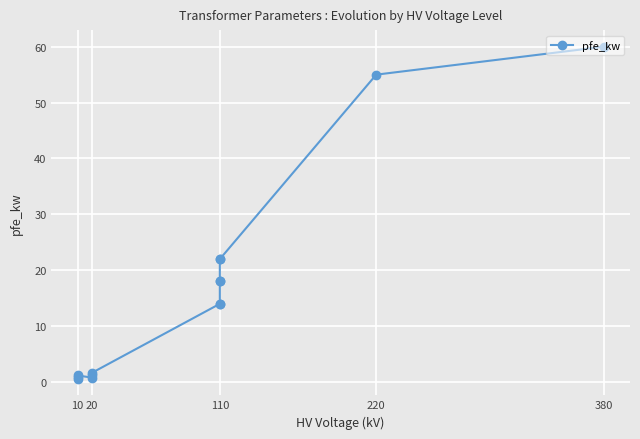

What is the value of the 11th point from the left?

14.0